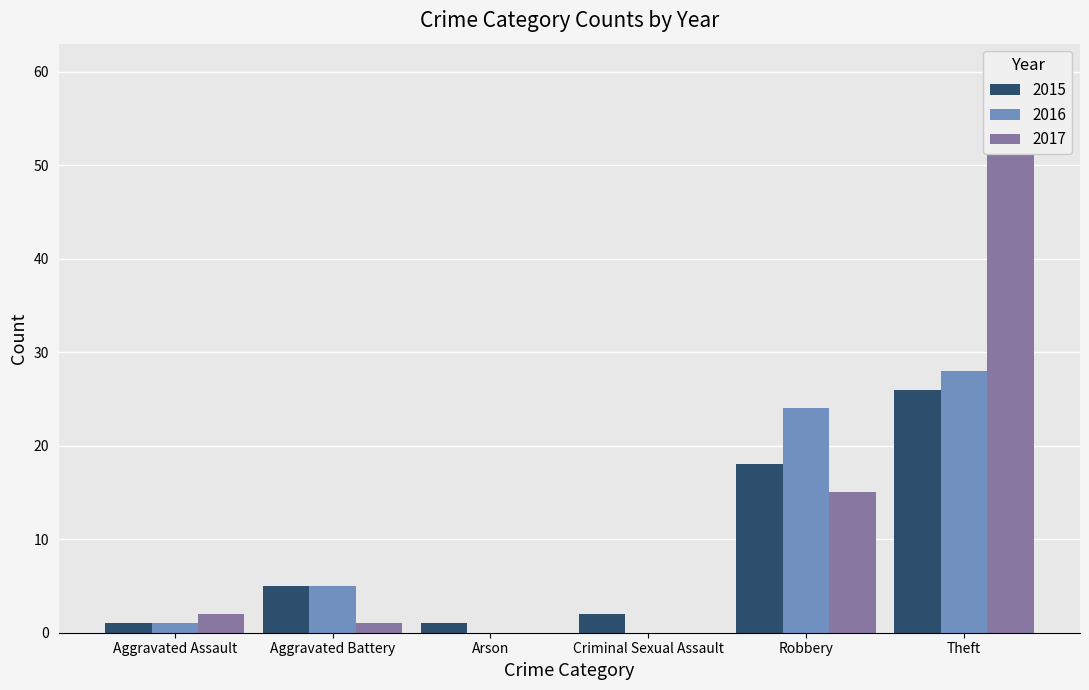

At which label is 2015 closest to 13?

Robbery